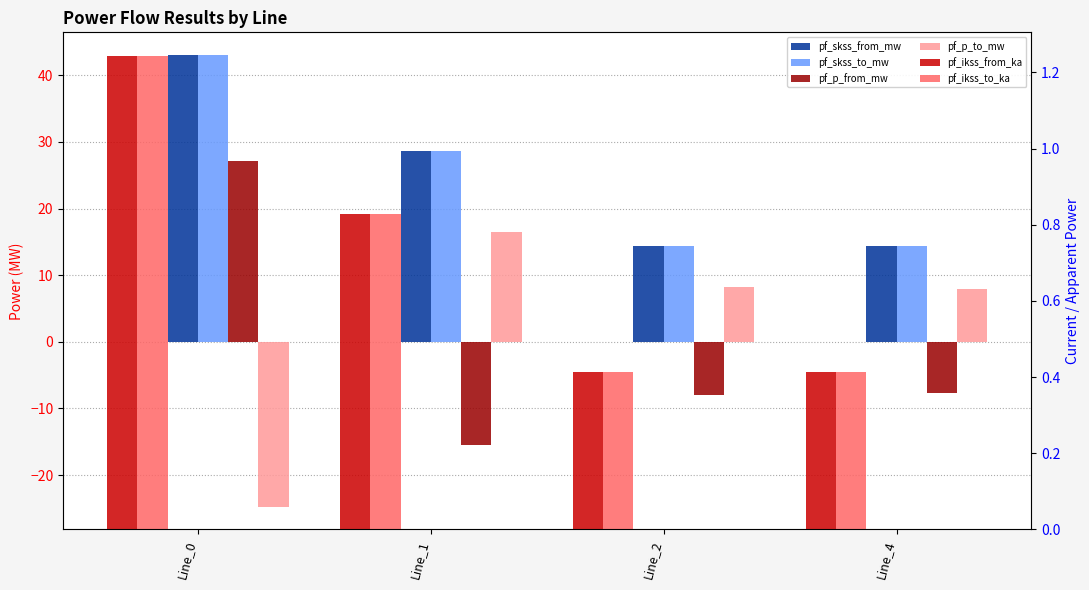

What is the maximum value for pf_skss_to_mw?

43.1